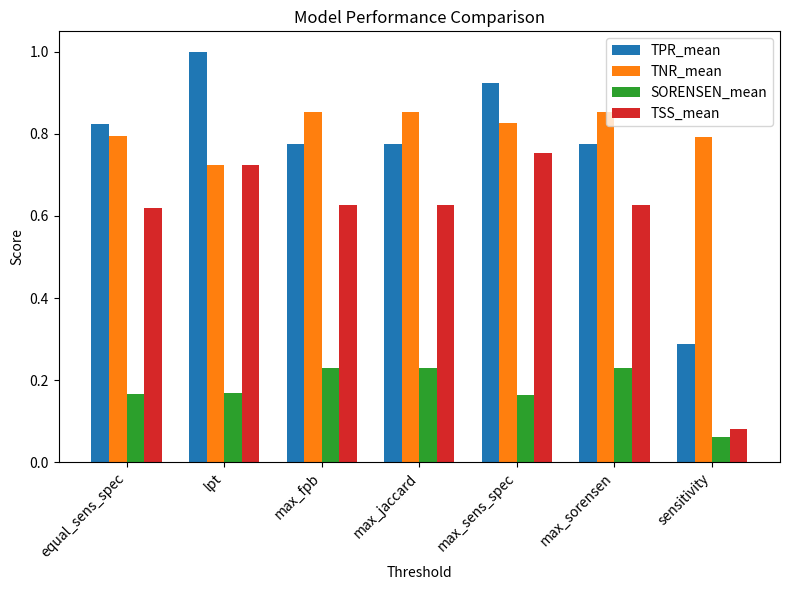

List the series in order of their peak value, lowest first.

SORENSEN_mean, TSS_mean, TNR_mean, TPR_mean